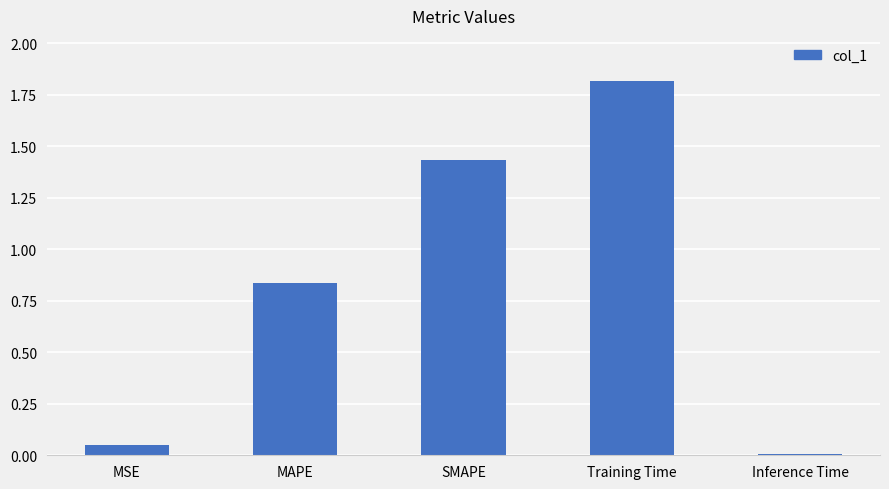

List the labels in order of value, largest first.

Training Time, SMAPE, MAPE, MSE, Inference Time